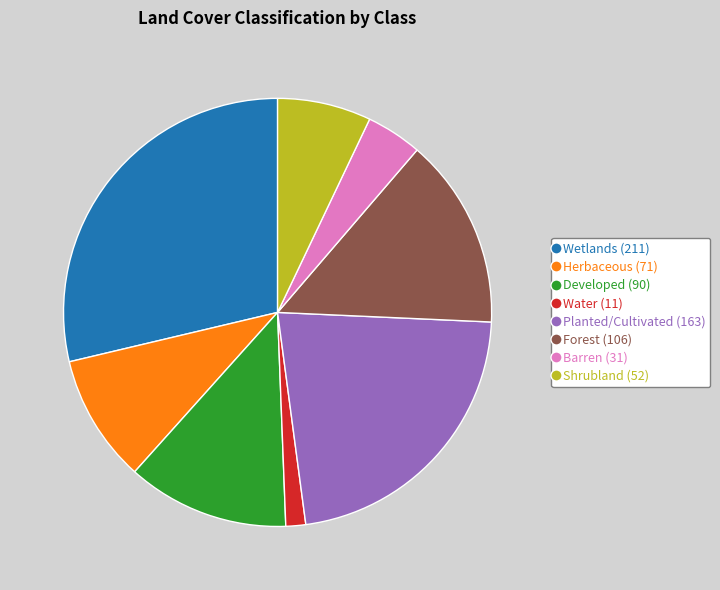

Which category has the smallest portion of the pie?

Water